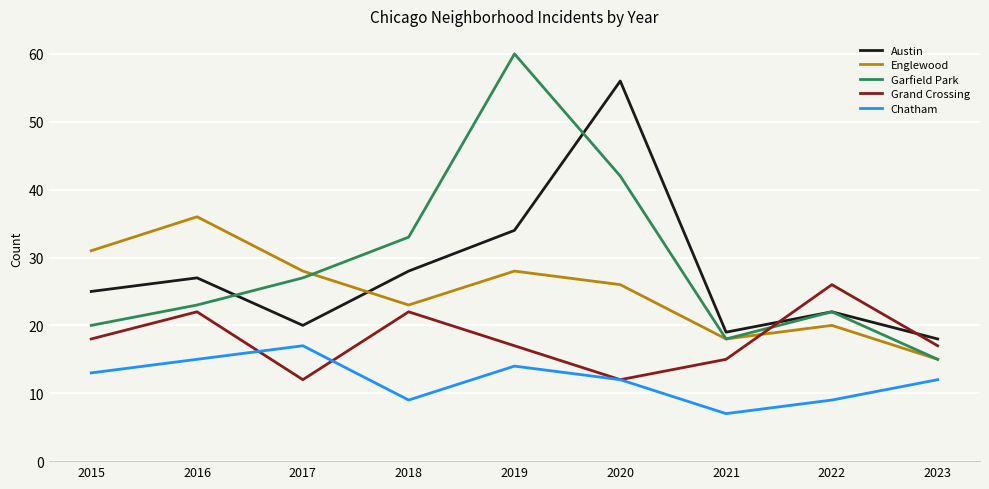

List the labels in order of Austin value, smallest first.

2023, 2021, 2017, 2022, 2015, 2016, 2018, 2019, 2020